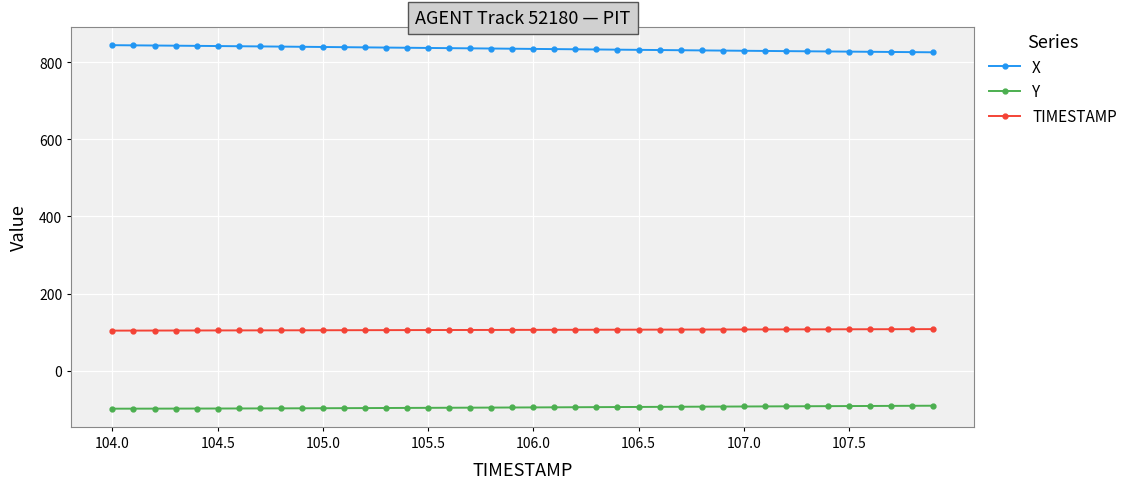

True or false: X and Y intersect in this chart.

False